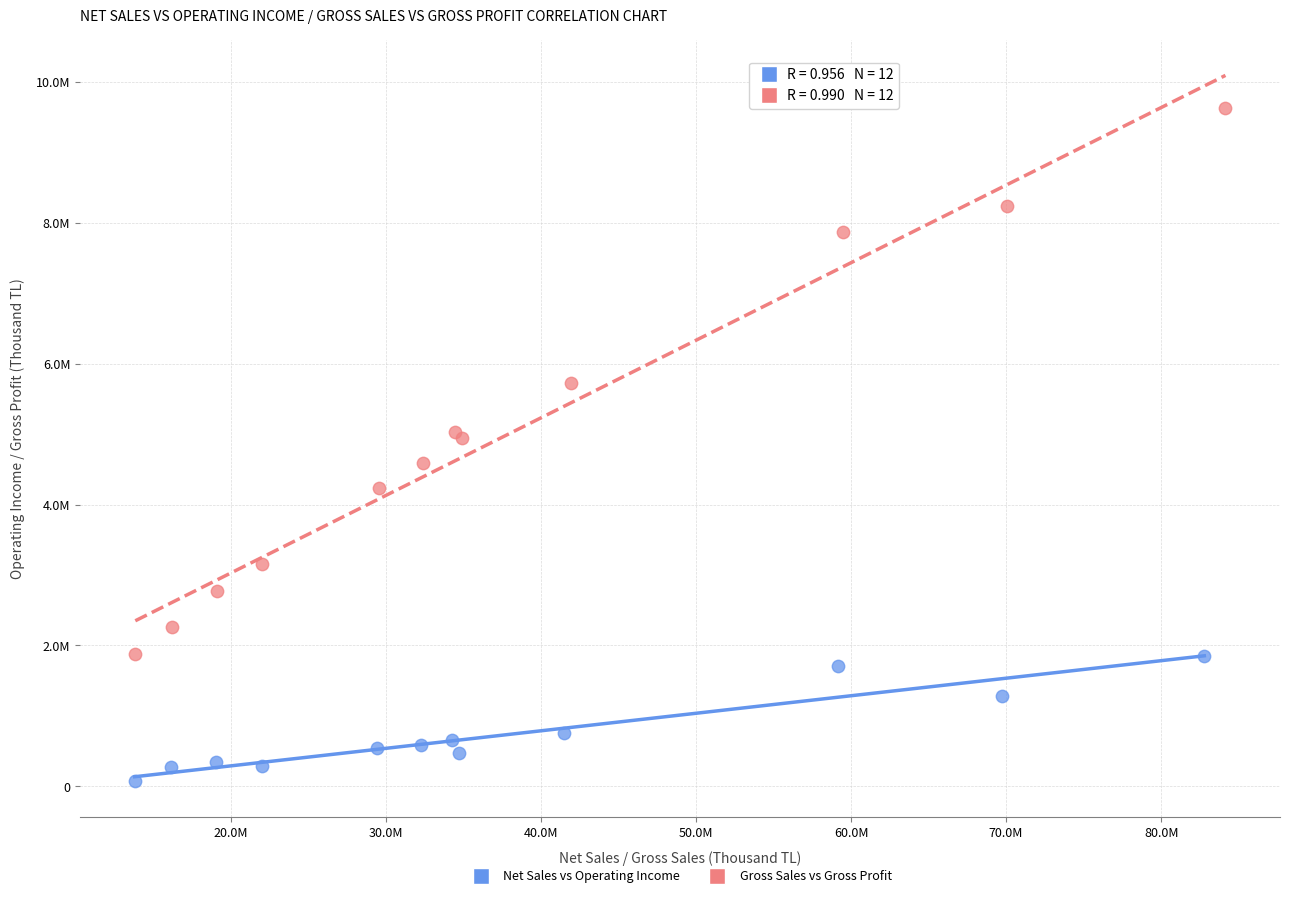

Which series reaches the minimum Y coordinate?

Net Sales vs Operating Income